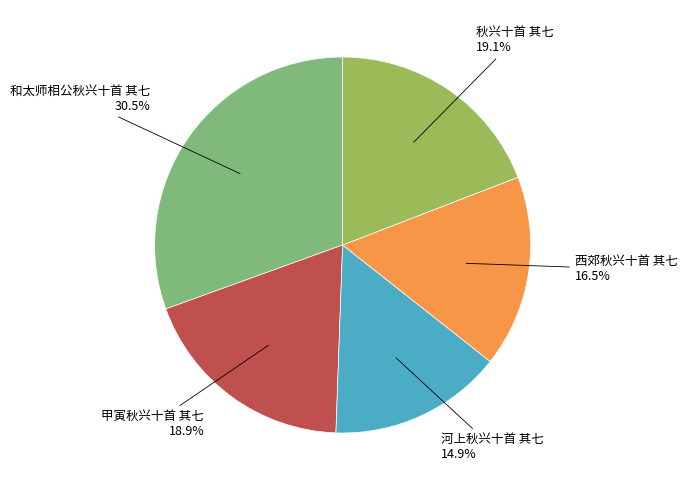

Which category has the biggest portion of the pie?

和太师相公秋兴十首 其七